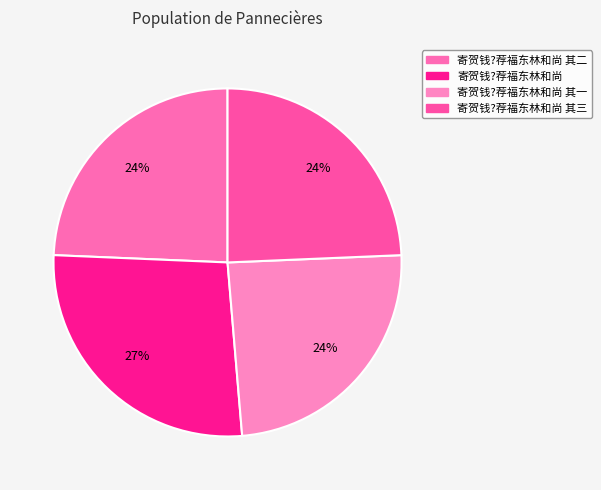

Count the number of slices in the pie.

4